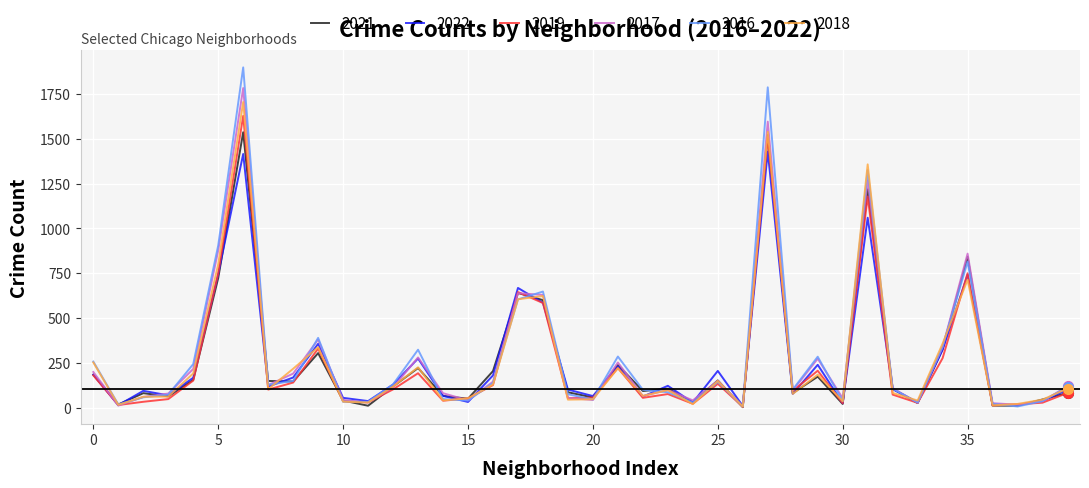

What is the maximum value for 2022?

1428